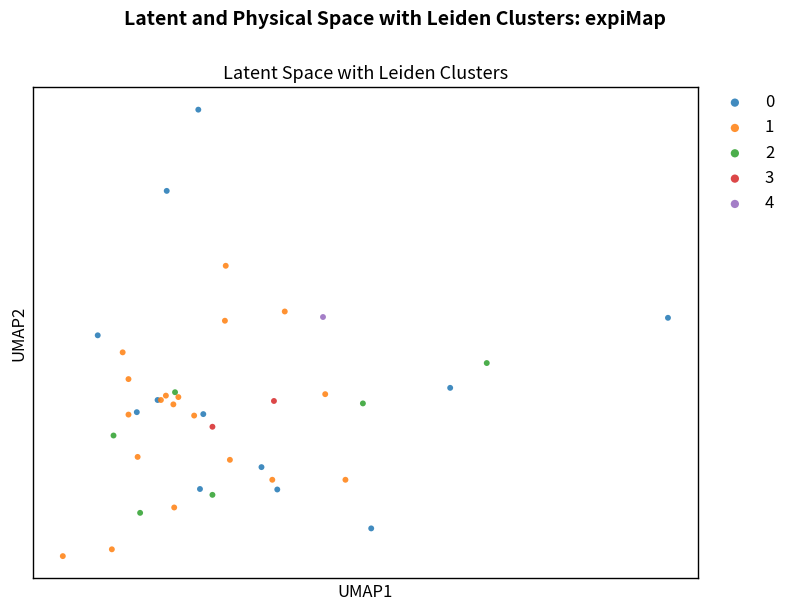

What are all the series names shown in the legend?

0, 1, 2, 3, 4